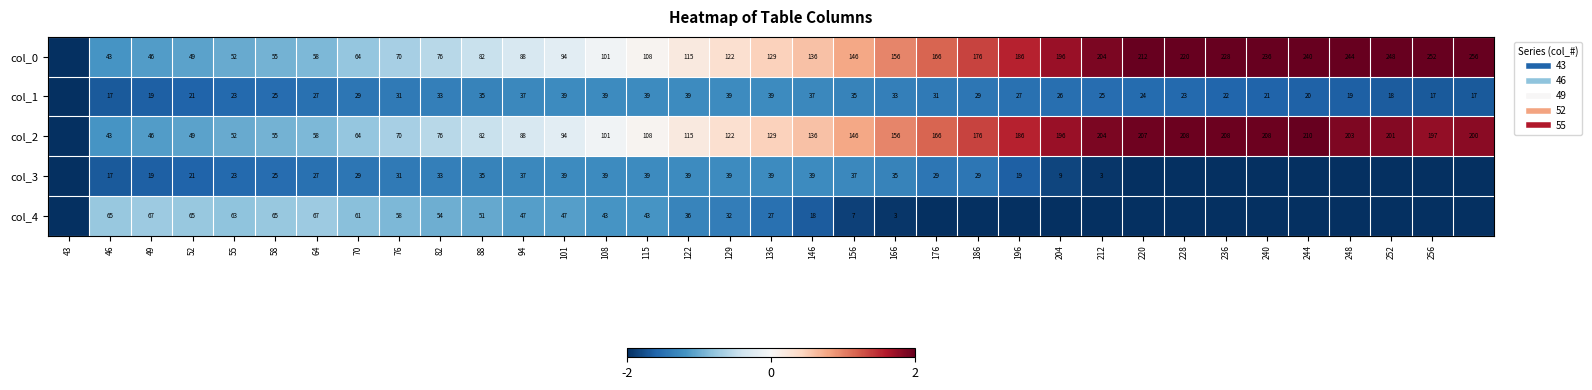

Is the value of col_2 at 76 greater than the value of col_4 at 76?

Yes